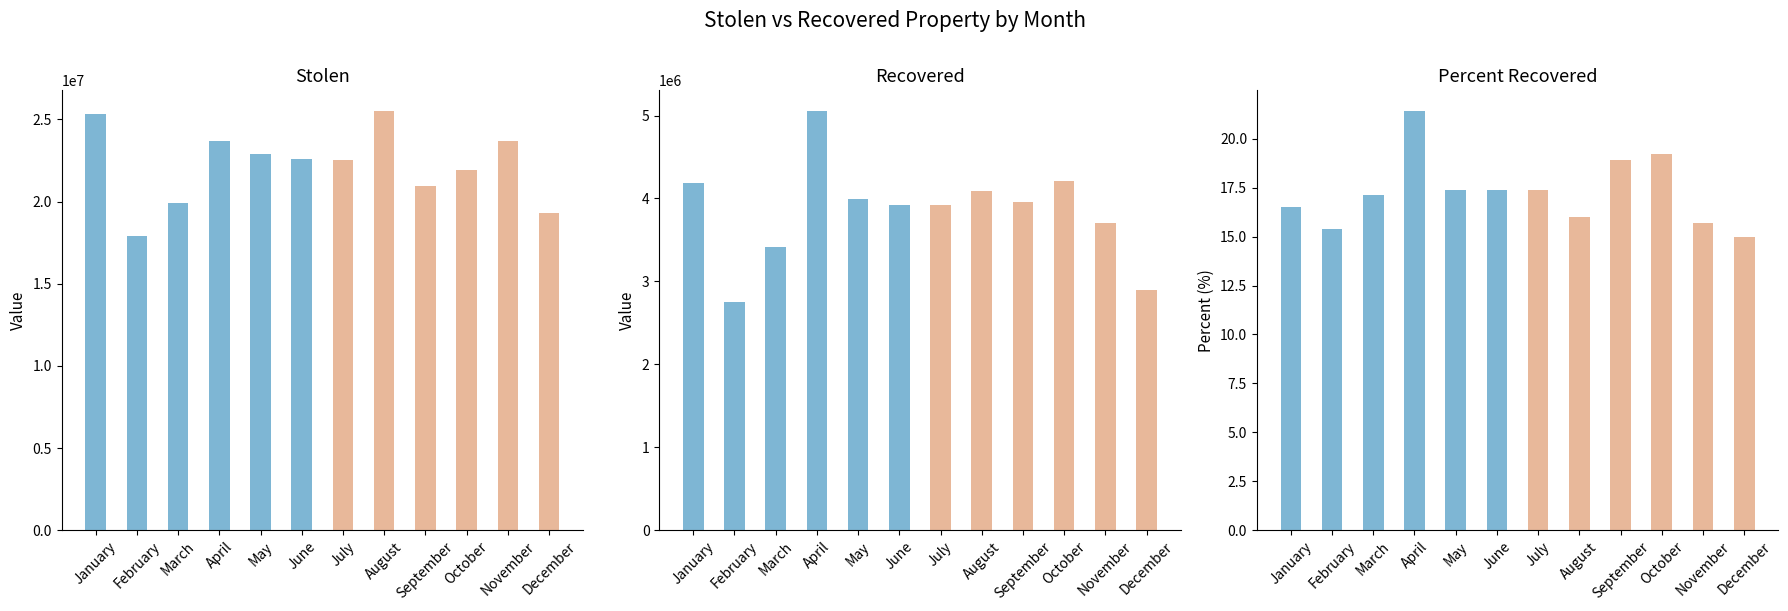

At which label does Jan-Jun Stolen reach its minimum?

February